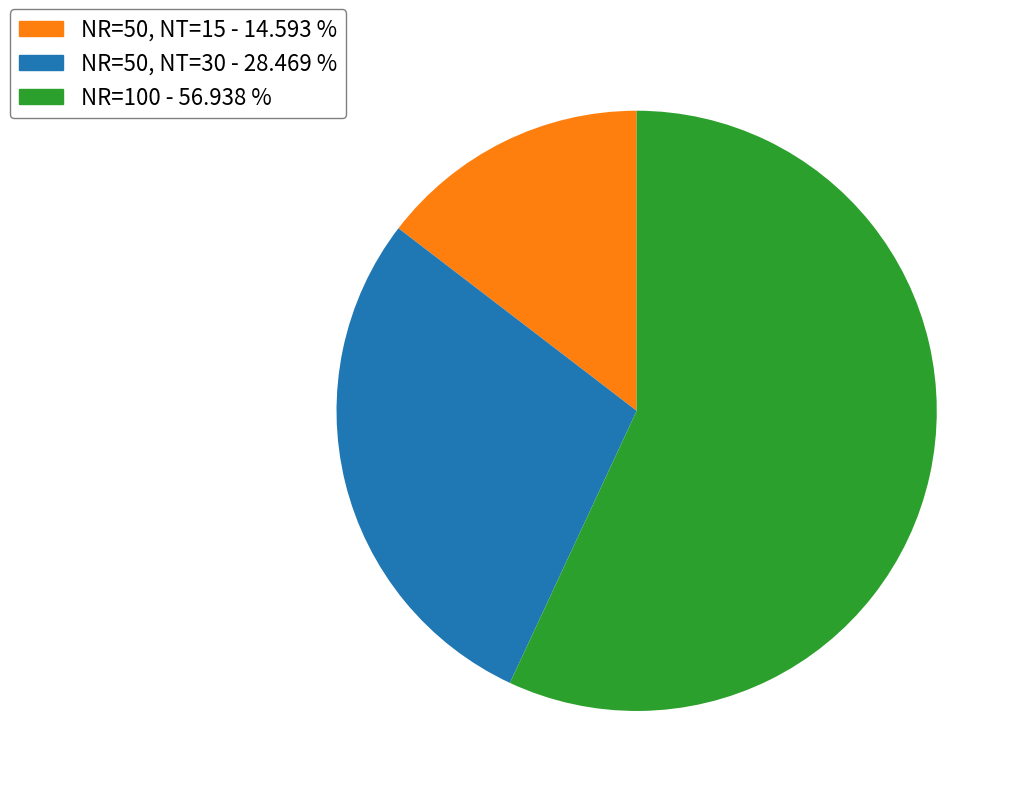

Is NR=100 - 56.938 % the majority of the pie?

Yes